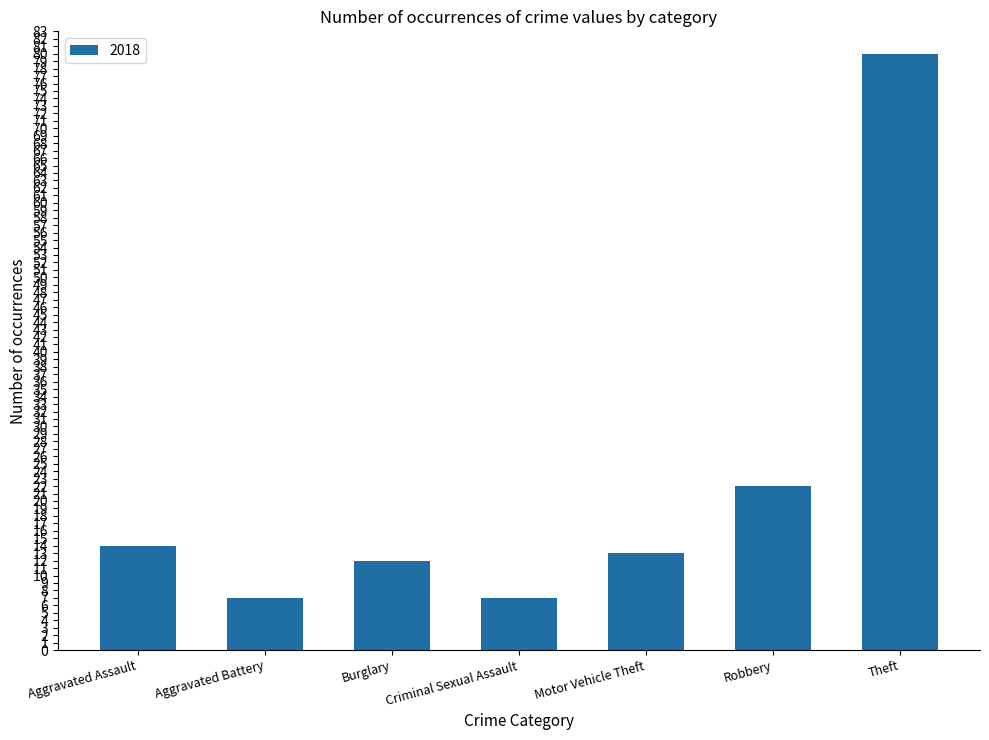

What position from the left is Criminal Sexual Assault?

4